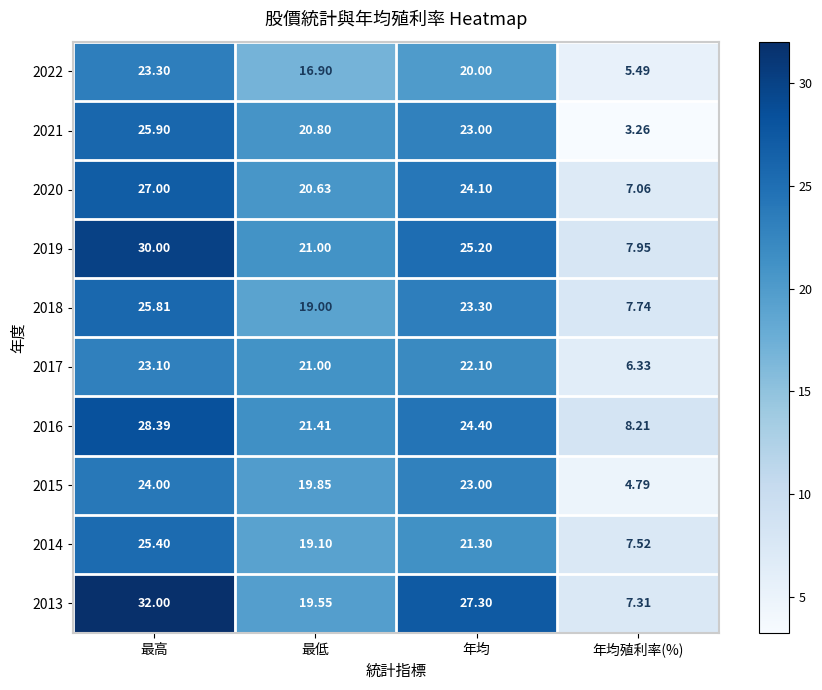

Is the value of 2018 at 年均 greater than the value of 2015 at 最低?

Yes